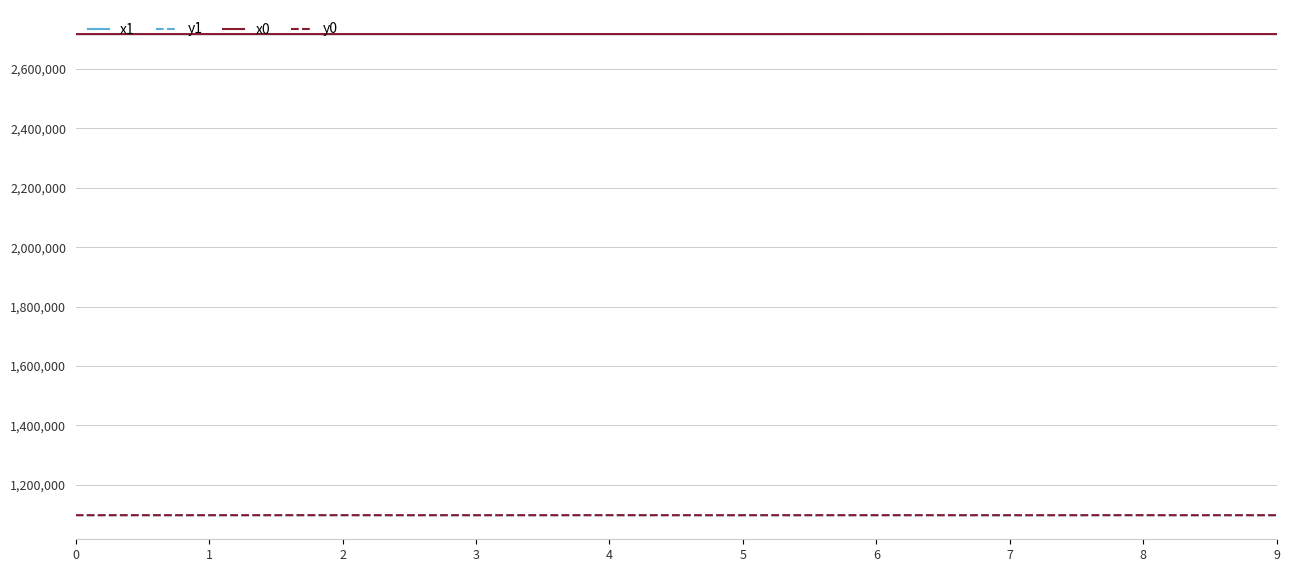

What is the maximum value shown in the chart?

2717689.4